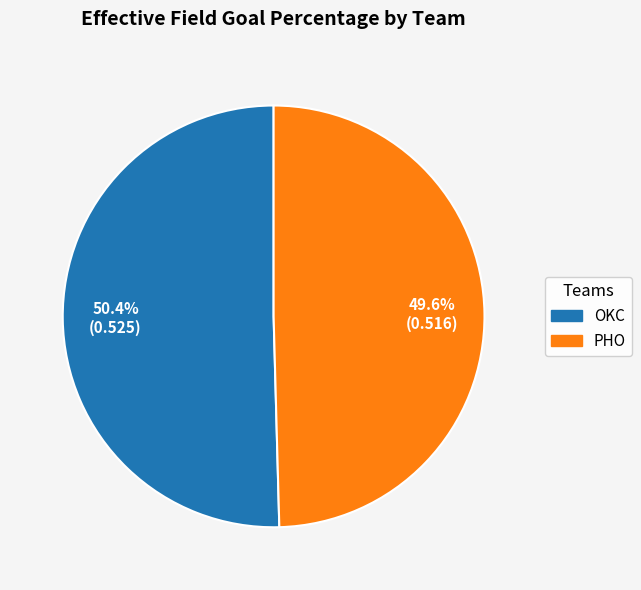

To the nearest percent, what portion does PHO represent?

50%